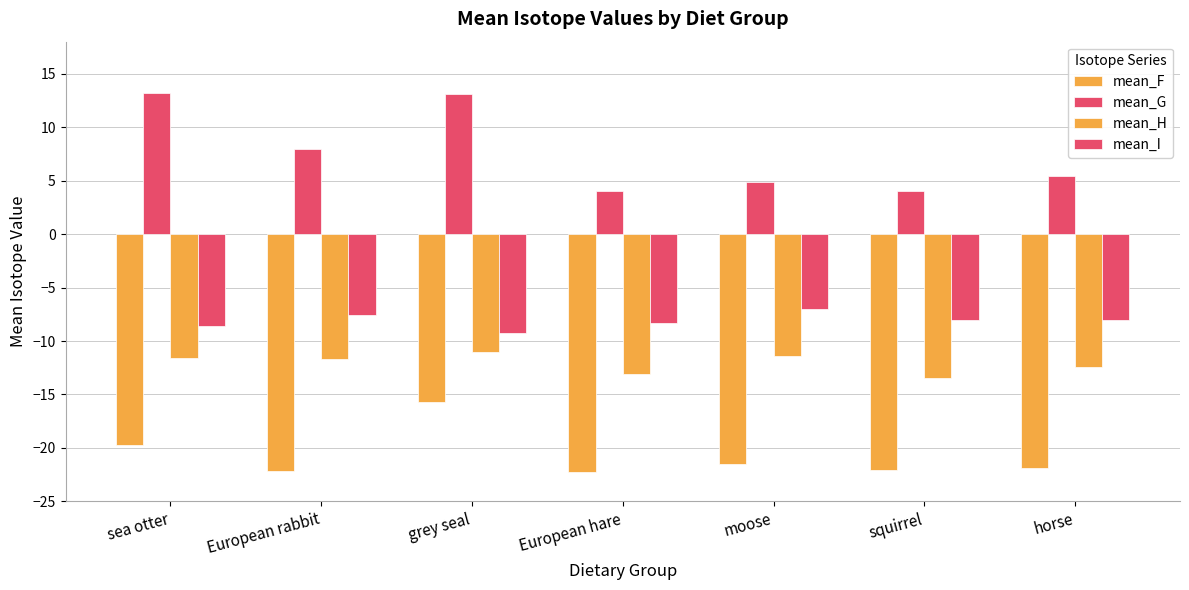

What is the difference between the second highest and minimum values in the mean_F series?

2.5